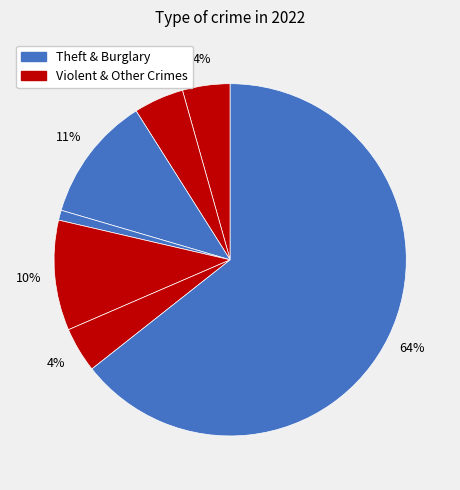

Count the number of slices in the pie.

7